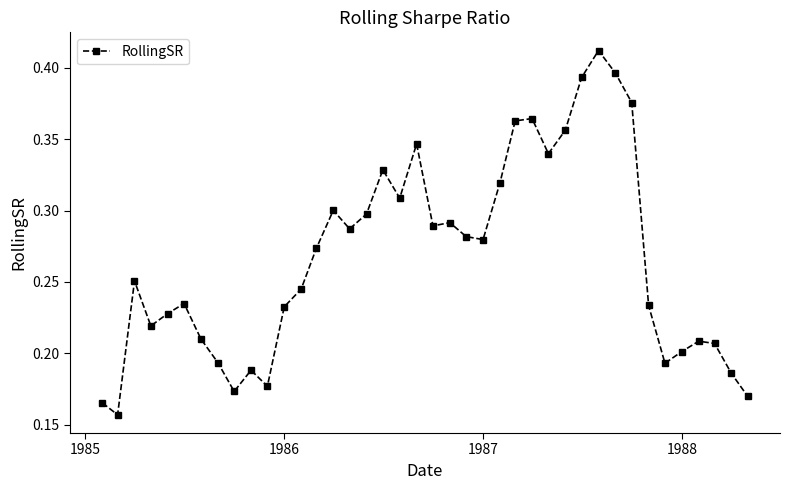

Count the values in the range 0 to 1.

40